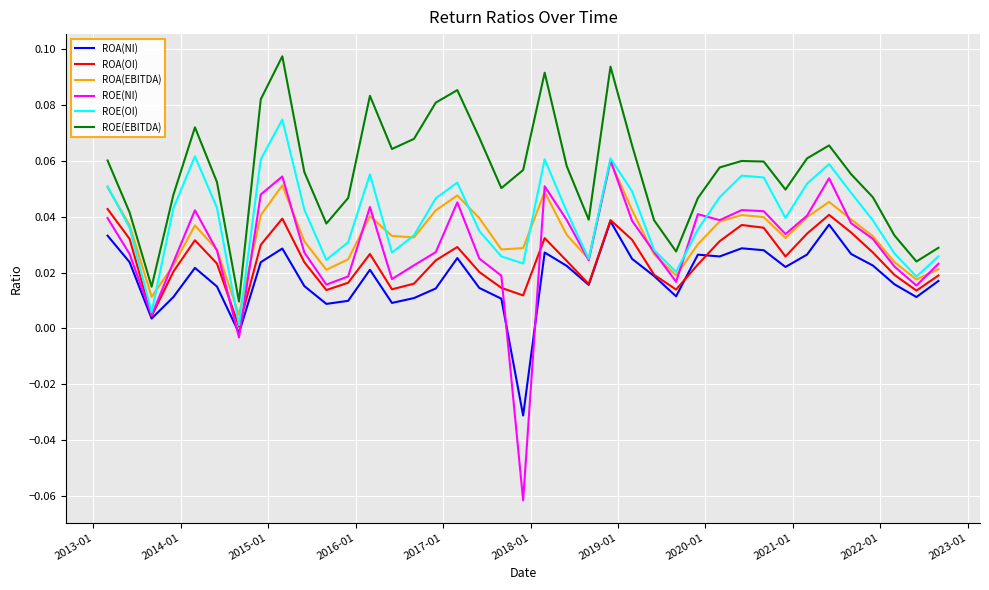

Which series has the largest total across all categories?

ROE(EBITDA)